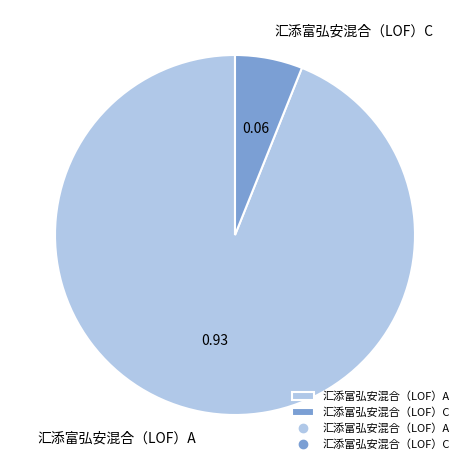

Count the number of slices in the pie.

2